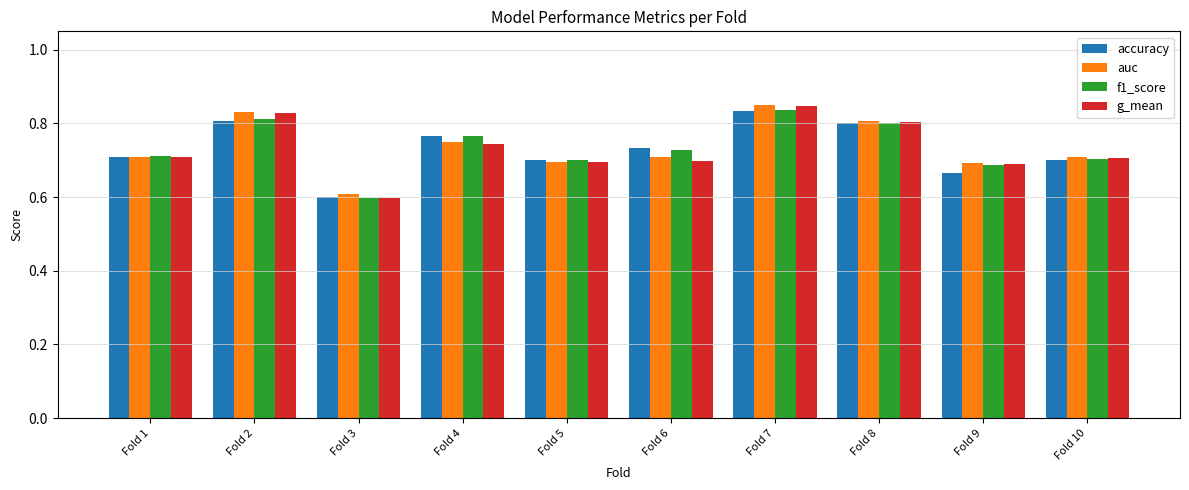

Is it true that g_mean equals 0.7 at Fold 6?

True